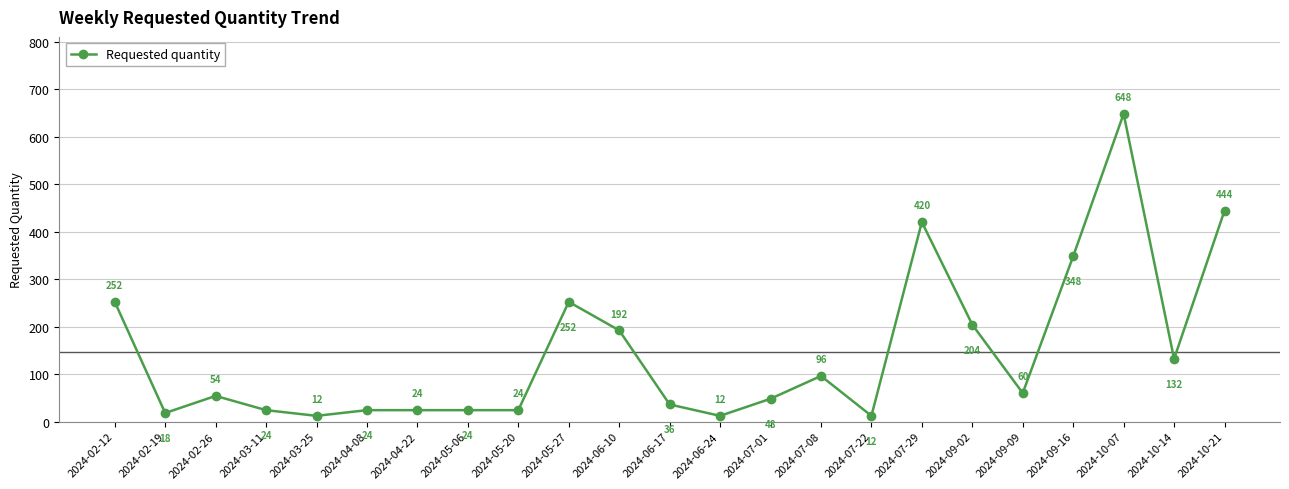

What is the minimum value shown in the chart?

12